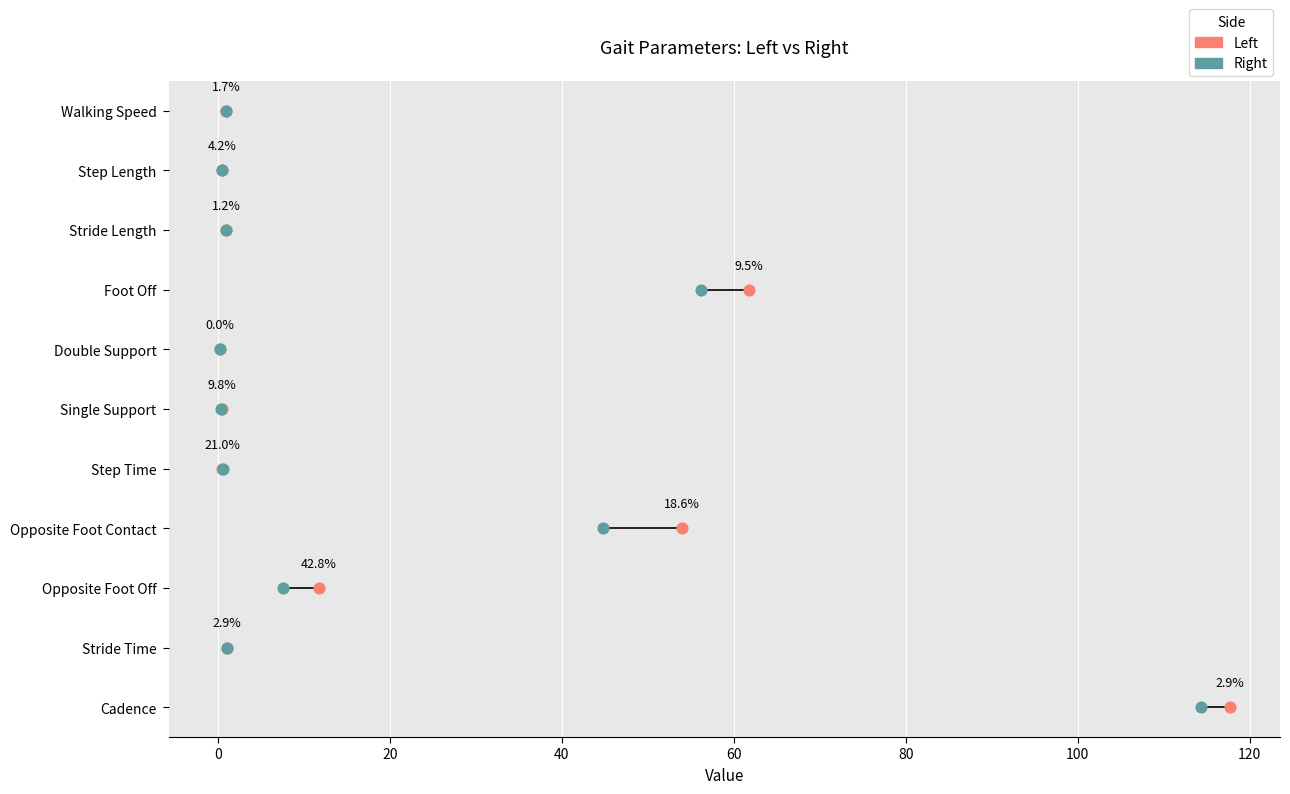

Which series contains the lowest Y value?

Left